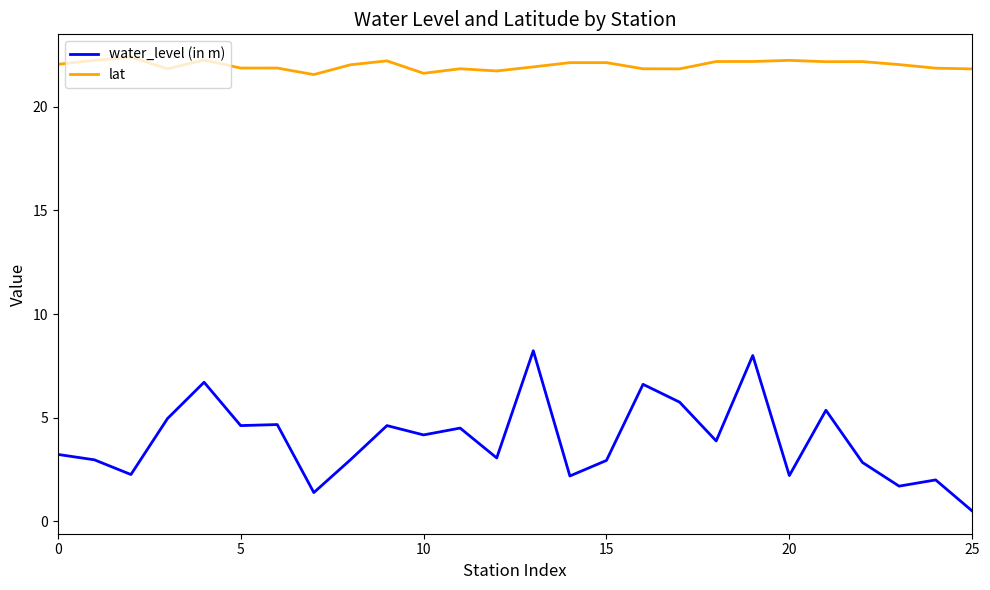

Which series has the largest range (max minus min)?

water_level (in m)